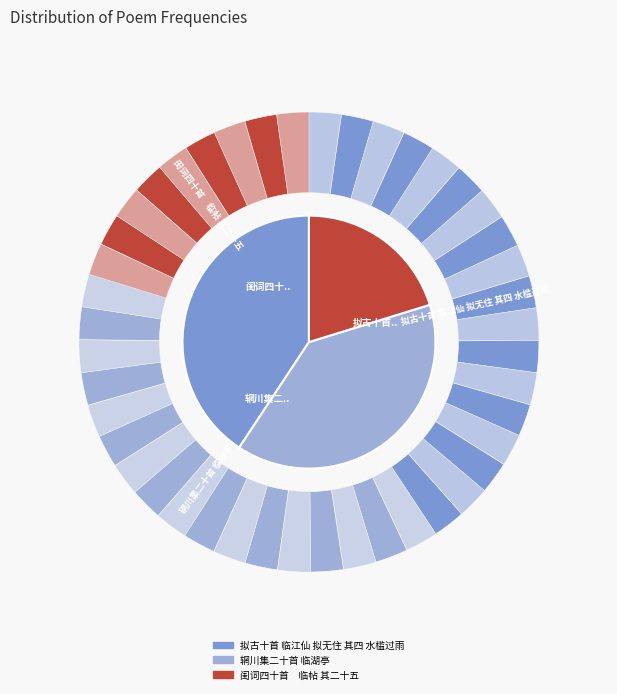

Is it true that 辋川集二十首 临湖亭 is 27% of the pie?

False